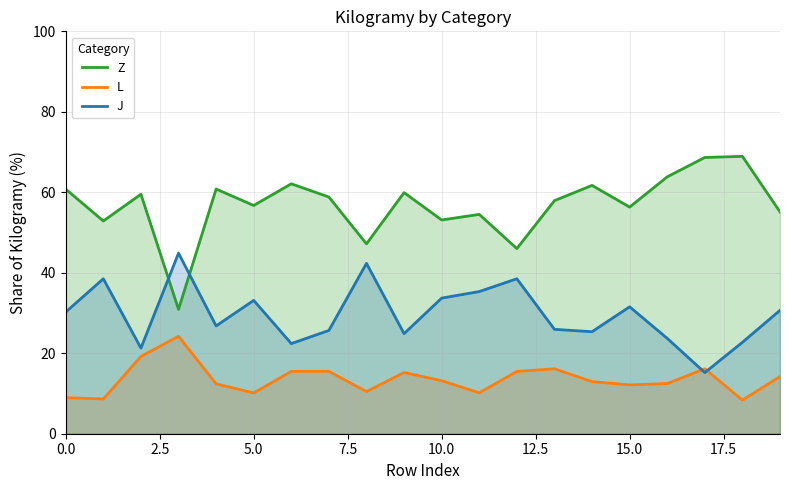

What is the difference between the highest and lowest values at 12?

30.5